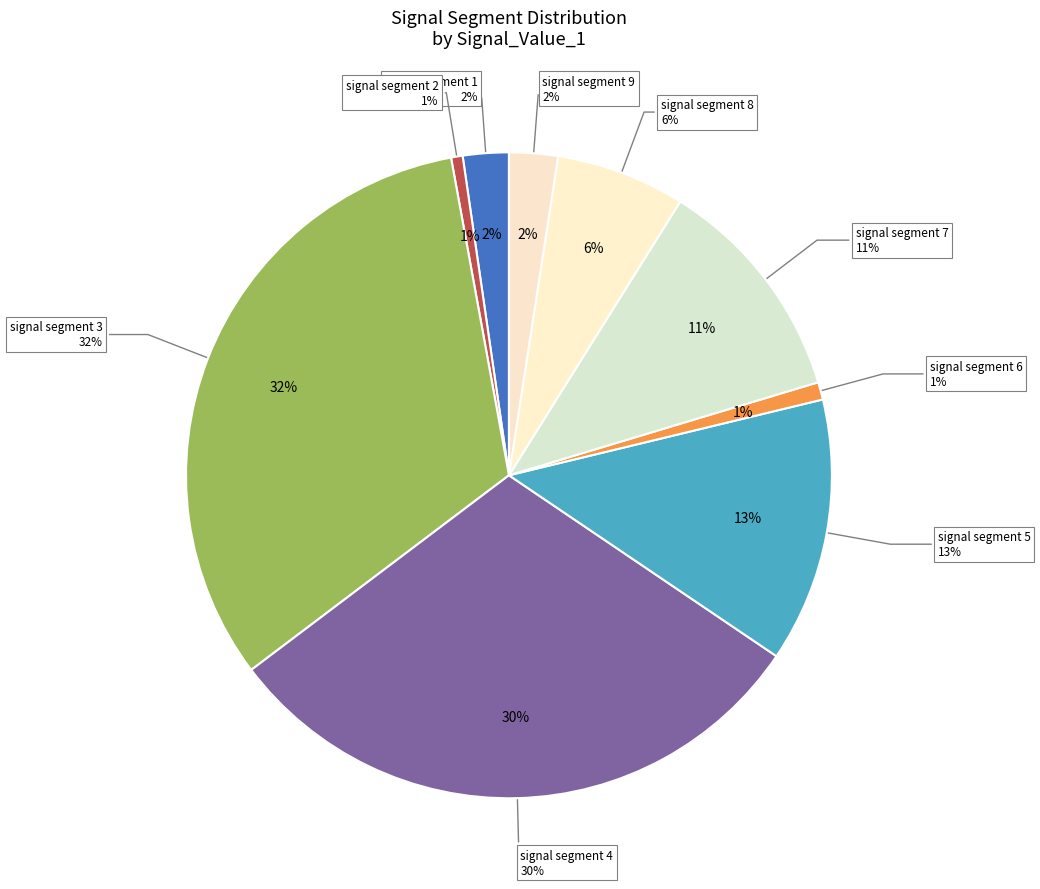

Rank the categories by value from highest to lowest.

signal segment 3, signal segment 4, signal segment 5, signal segment 7, signal segment 8, signal segment 9, signal segment 1, signal segment 6, signal segment 2